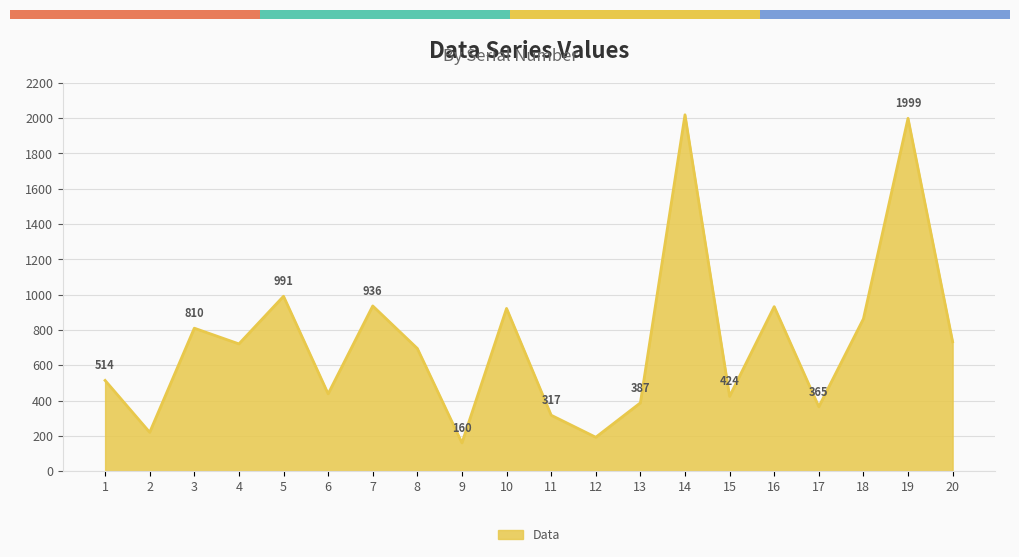

Between 2 and 14, which is larger?

14